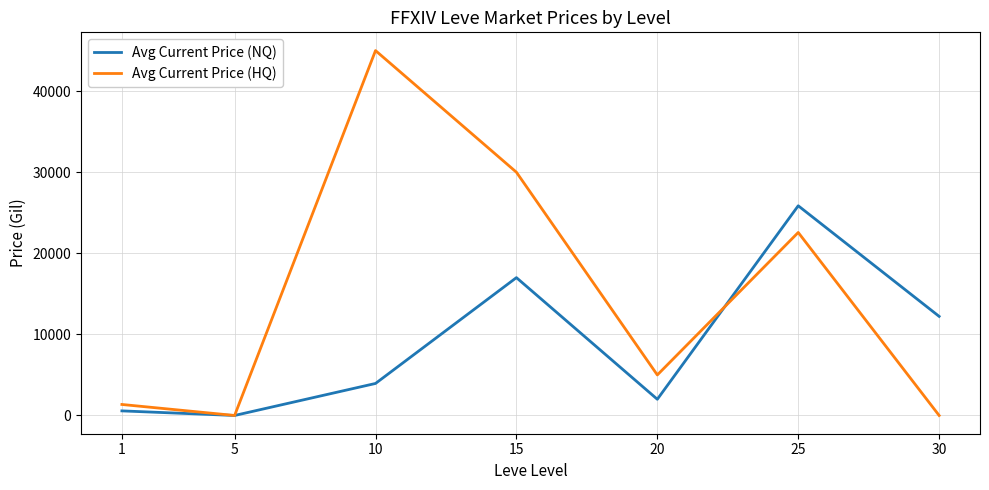

Which series has the largest range (max minus min)?

Avg Current Price (HQ)